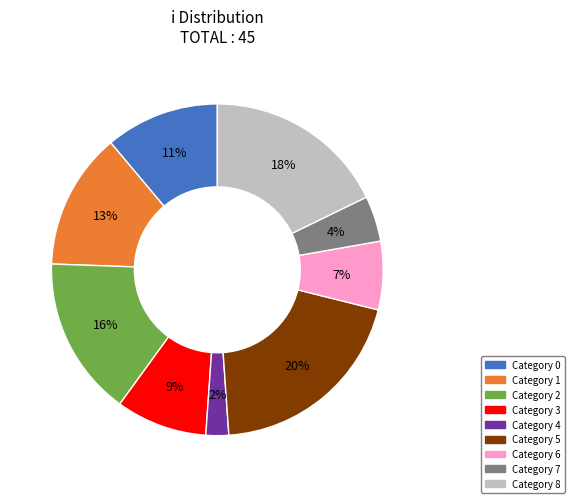

How many segments does this pie chart have?

9